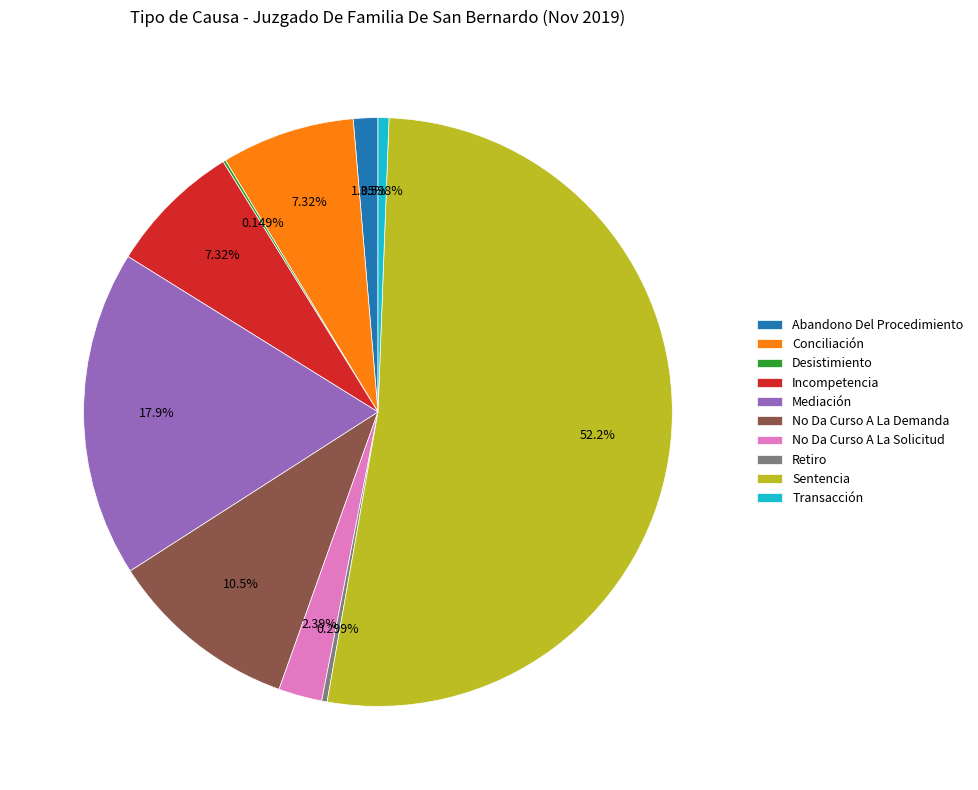

Does any single category account for the majority?

Yes